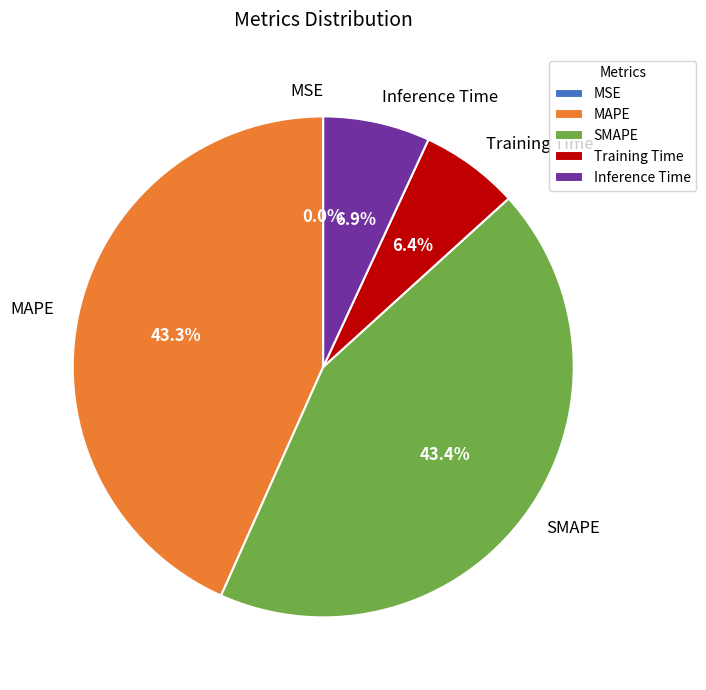

Between MAPE and Inference Time, which is larger?

MAPE